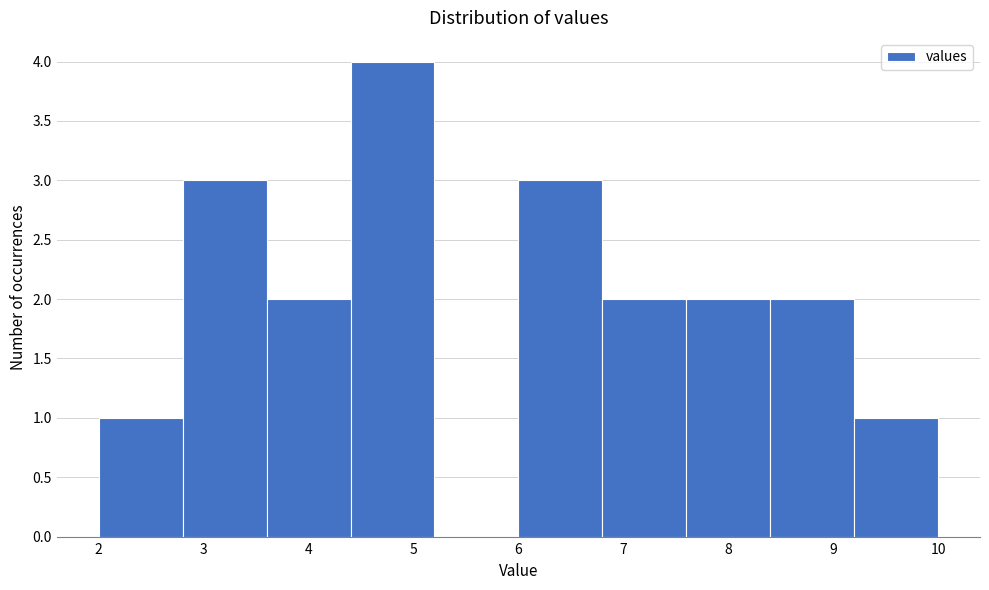

Which range on the x-axis has the tallest bar?

4.4 to 5.2